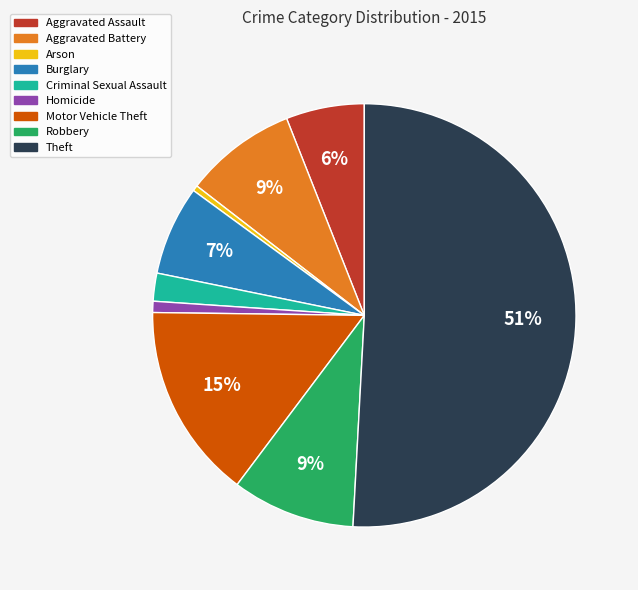

Which category has the biggest portion of the pie?

Theft